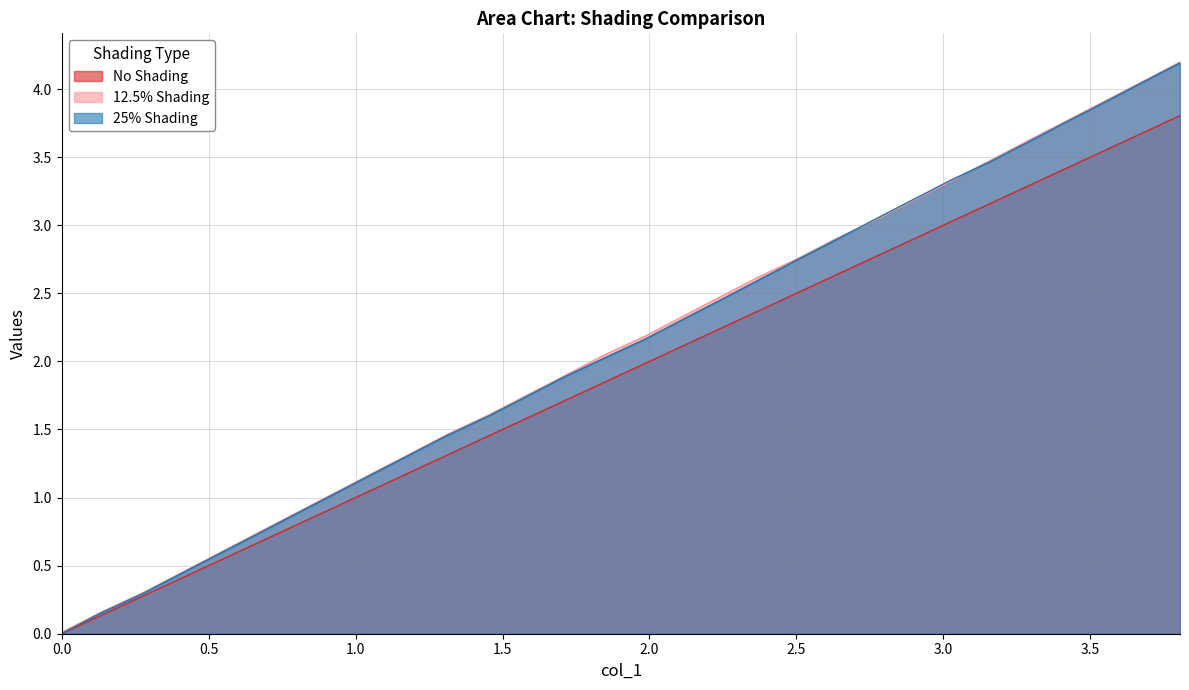

Between 0.533130182 and 0.792186397, which series saw the biggest shift?

12.5% Shading